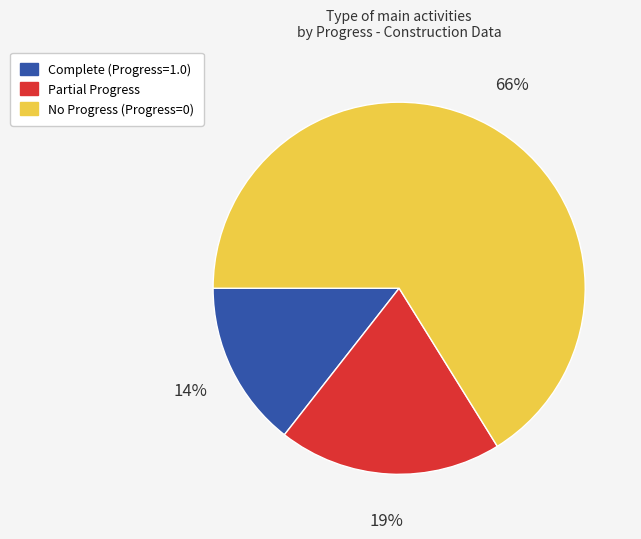

Is it true that No Progress (Progress=0) is 77% of the pie?

False